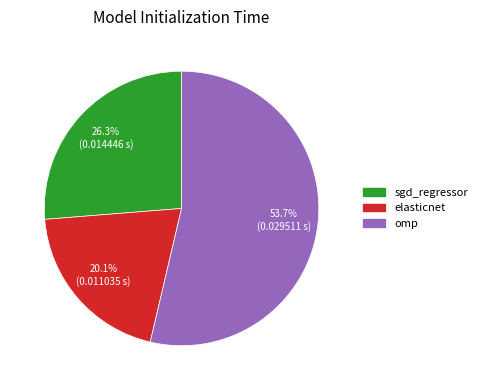

To the nearest percent, what is the combined percentage of elasticnet and omp?

74%